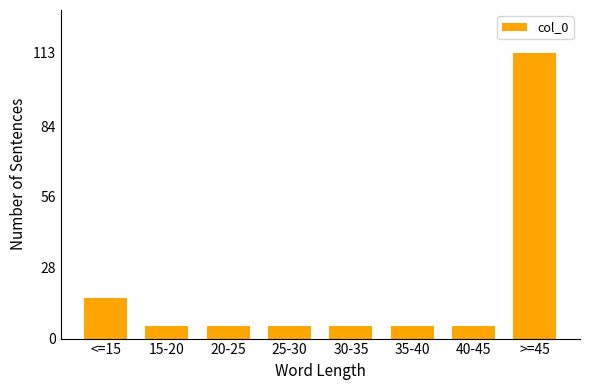

Reading left to right, what are all the values shown in this chart?

<=15=16	15-20=5	20-25=5	25-30=5	30-35=5	35-40=5	40-45=5	>=45=113